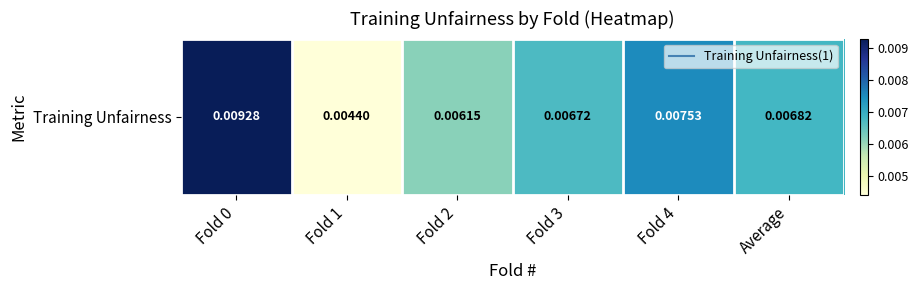

How many distinct data groups are displayed?

1